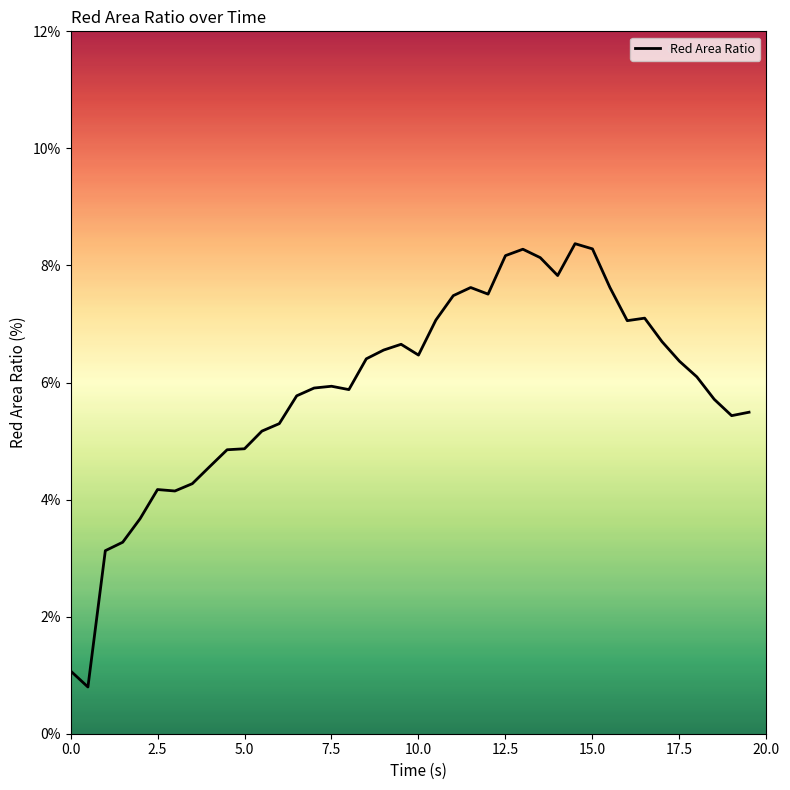

What is the maximum value shown in the chart?

8.4